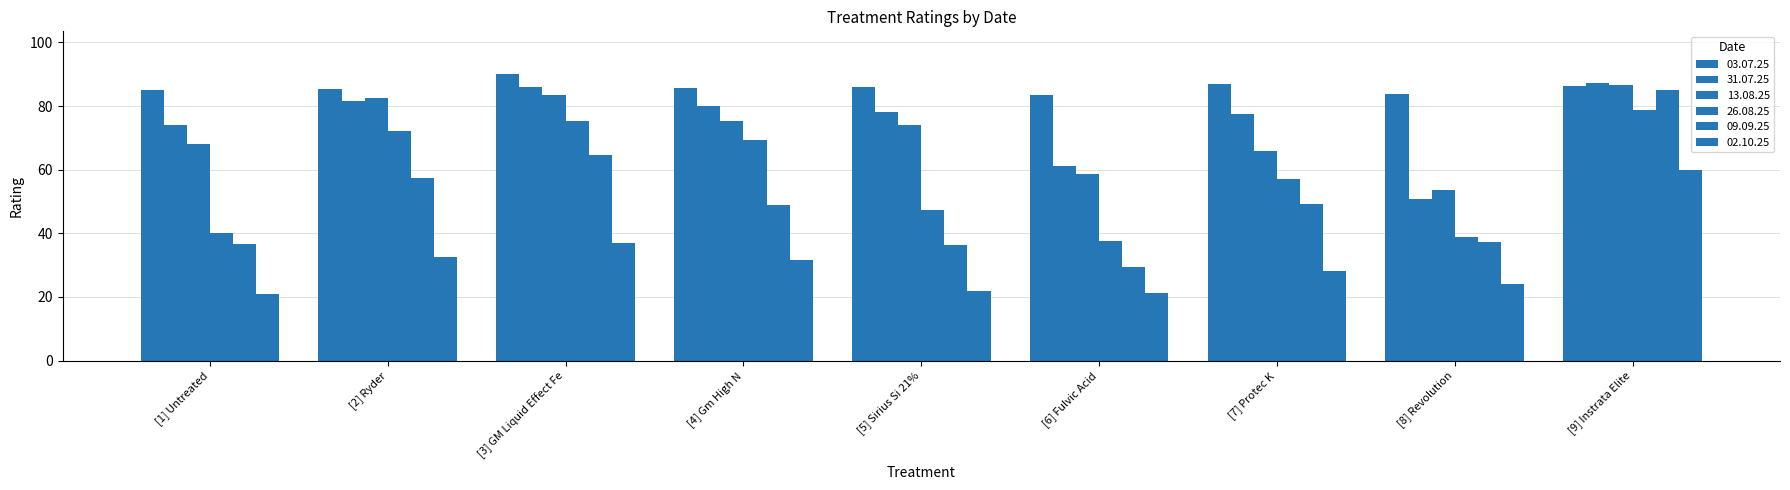

Rank the categories by 26.08.25 value from lowest to highest.

[6] Fulvic Acid, [8] Revolution, [1] Untreated, [5] Sirius Si 21%, [7] Protec K, [4] Gm High N, [2] Ryder, [3] GM Liquid Effect Fe, [9] Instrata Elite